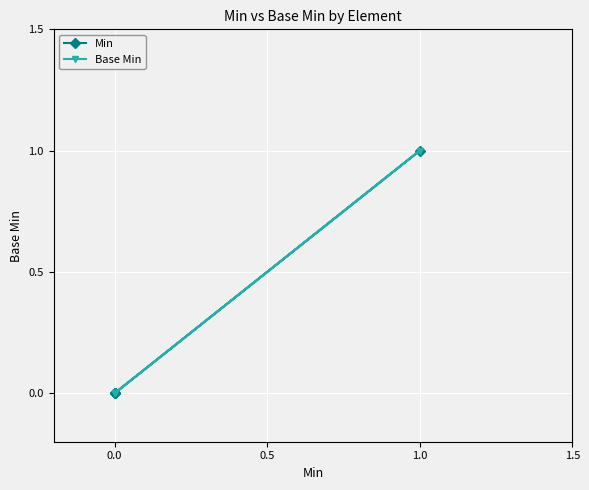

Where is the first local maximum for Base Min?

1.0